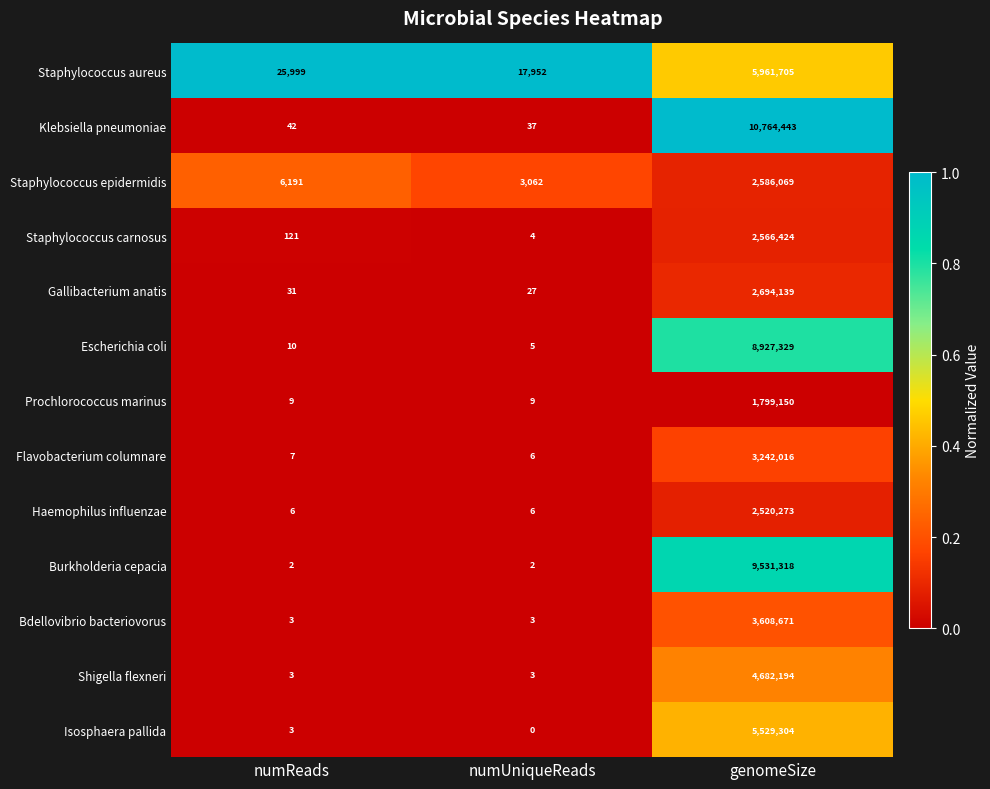

What is the approximate value of Staphylococcus carnosus at genomeSize, to the nearest 100?

2566400